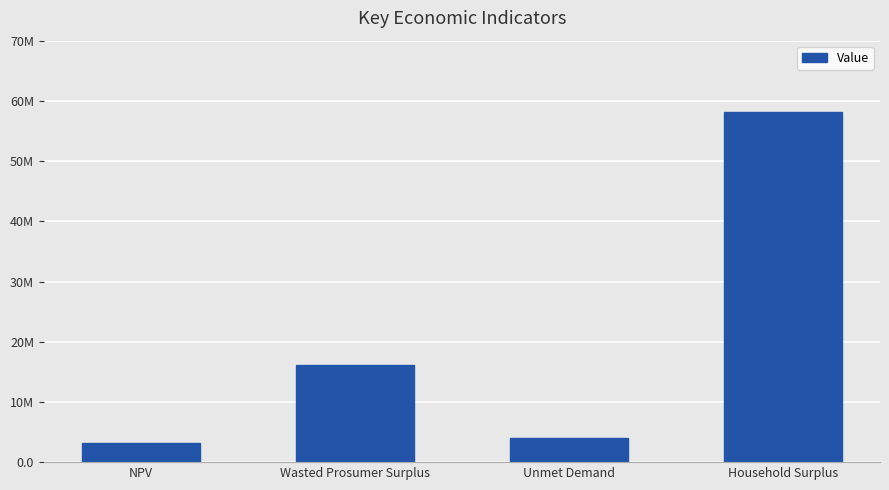

Which label corresponds to the smallest value in the chart?

NPV